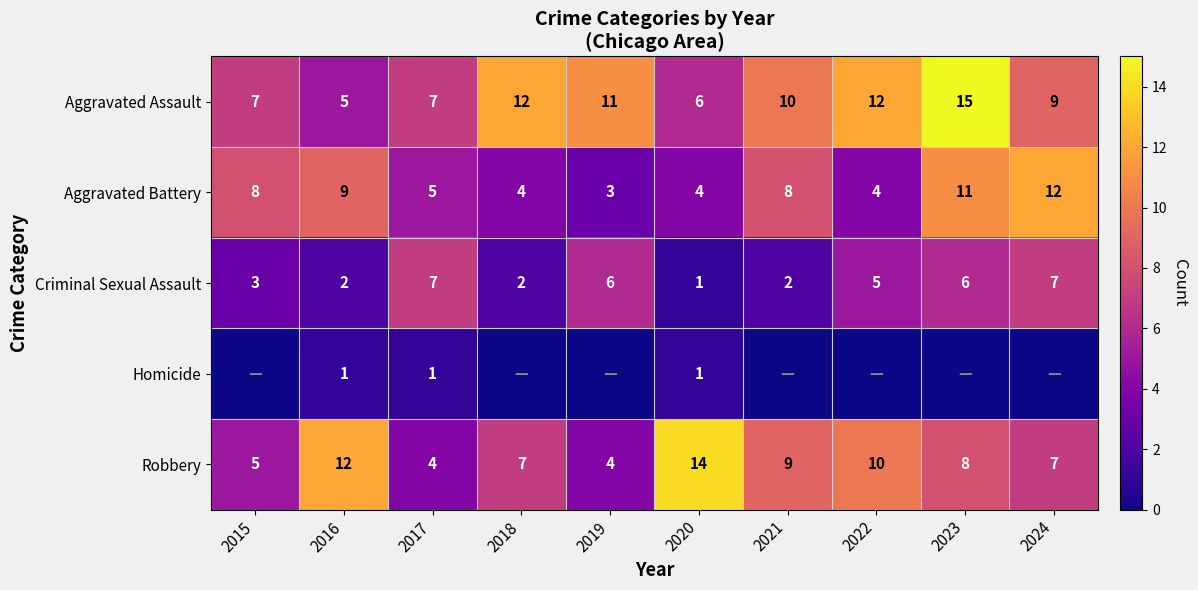

How many Robbery values are between 5 and 10?

6